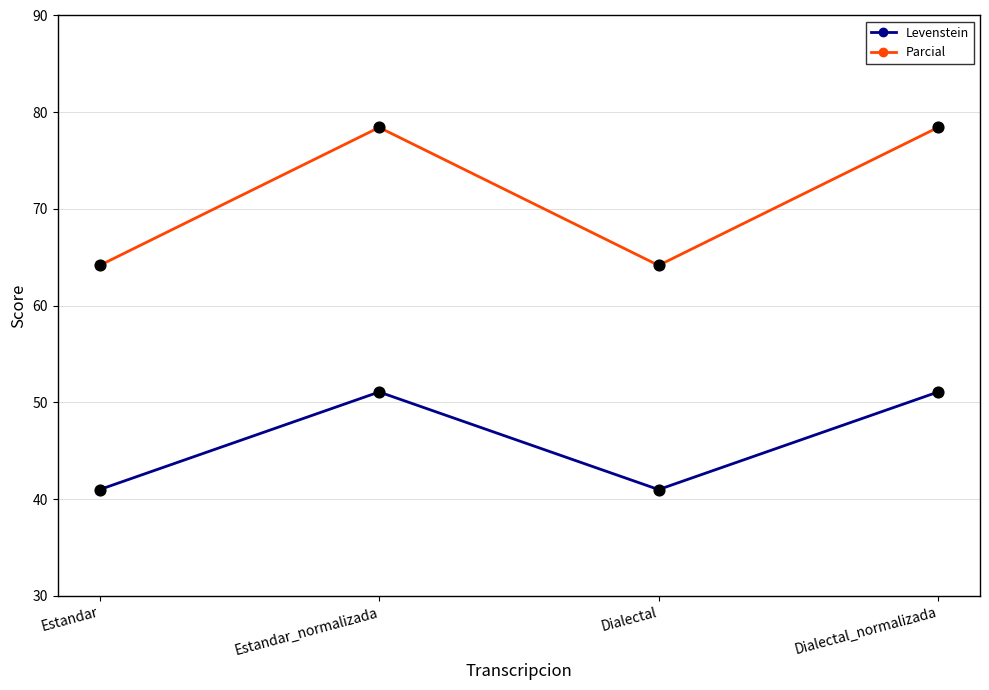

Between Estandar_normalizada and Dialectal, which series saw the biggest shift?

Parcial